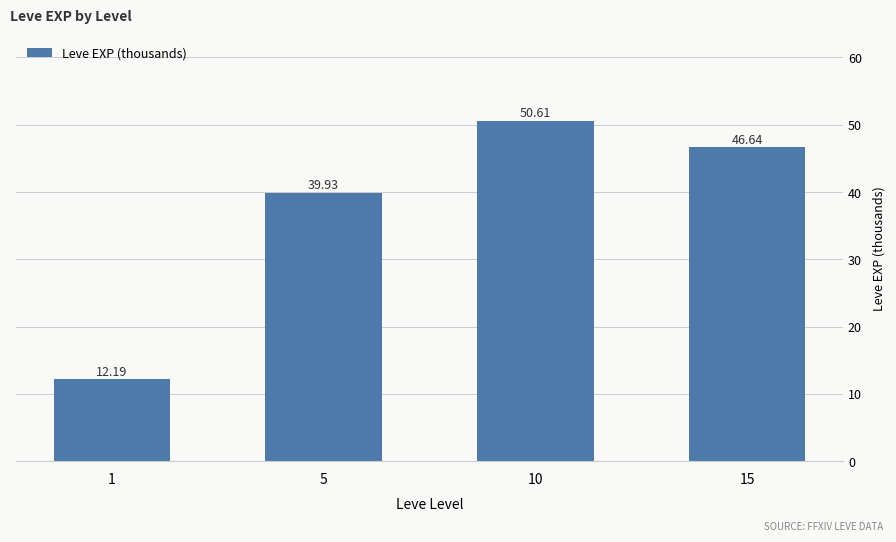

What is the sum of the values at 1 and 5?

52.1